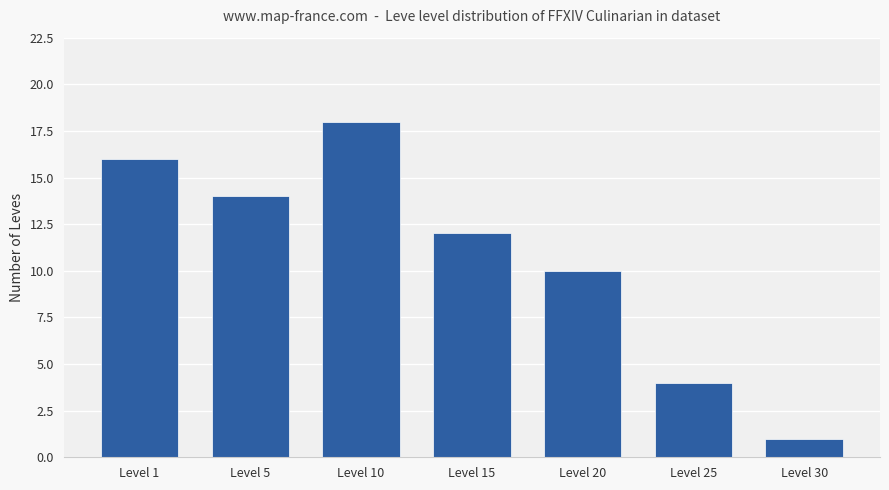

Which category has the highest value across all series?

Level 10